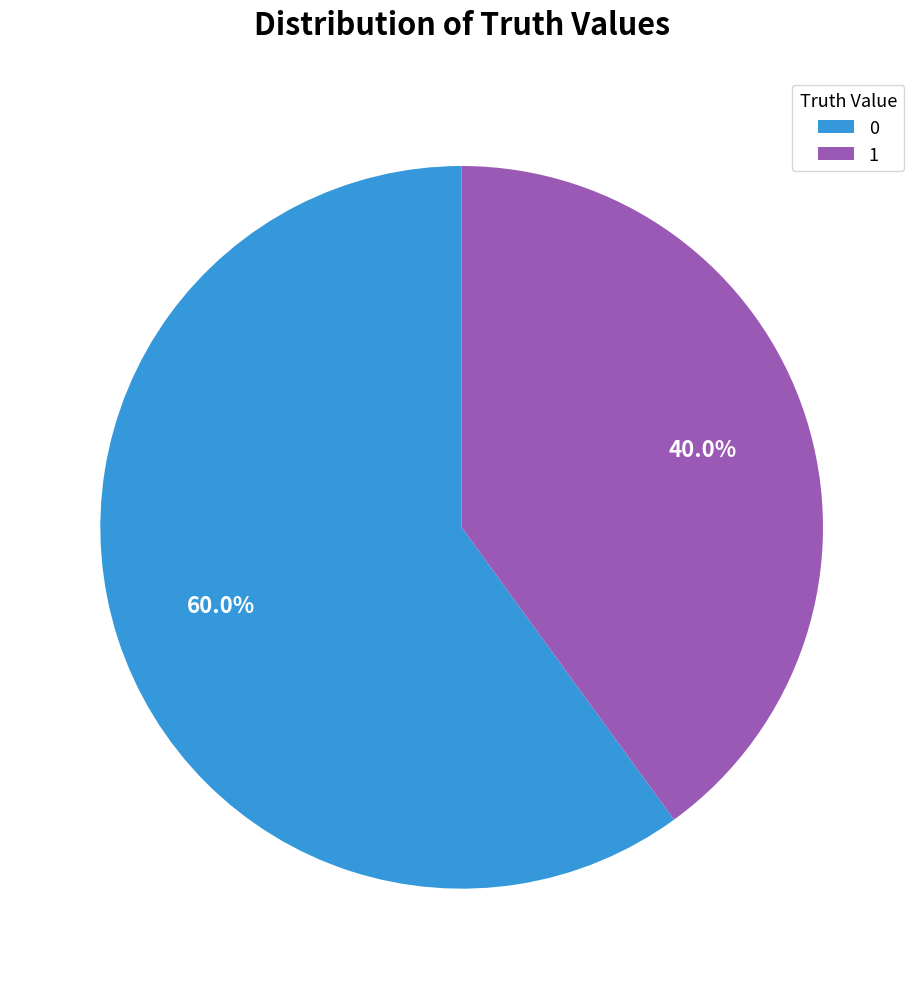

How many segments does this pie chart have?

2